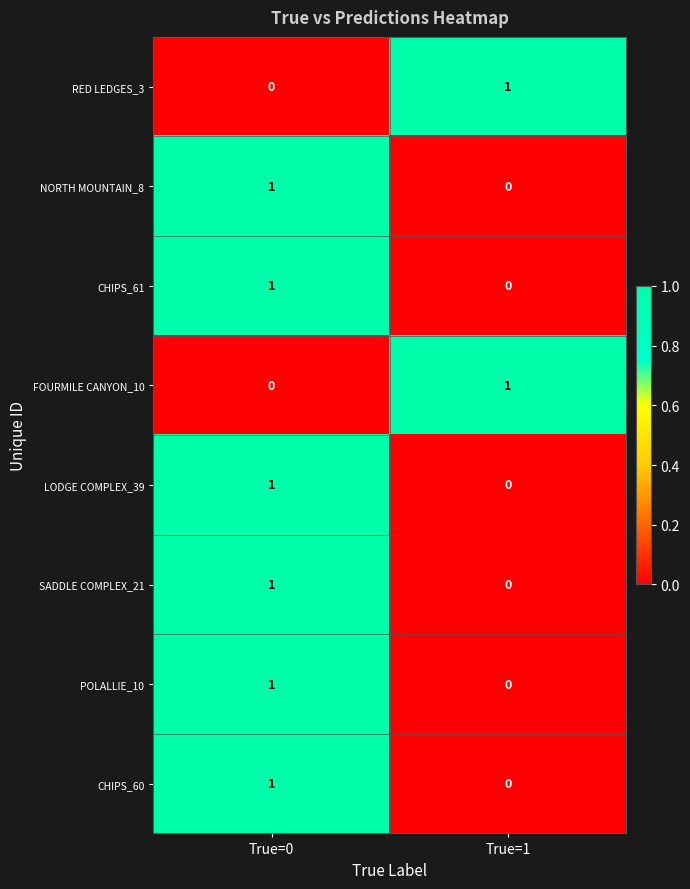

True or false: LODGE COMPLEX_39 has a value of 2 at True=0.

False